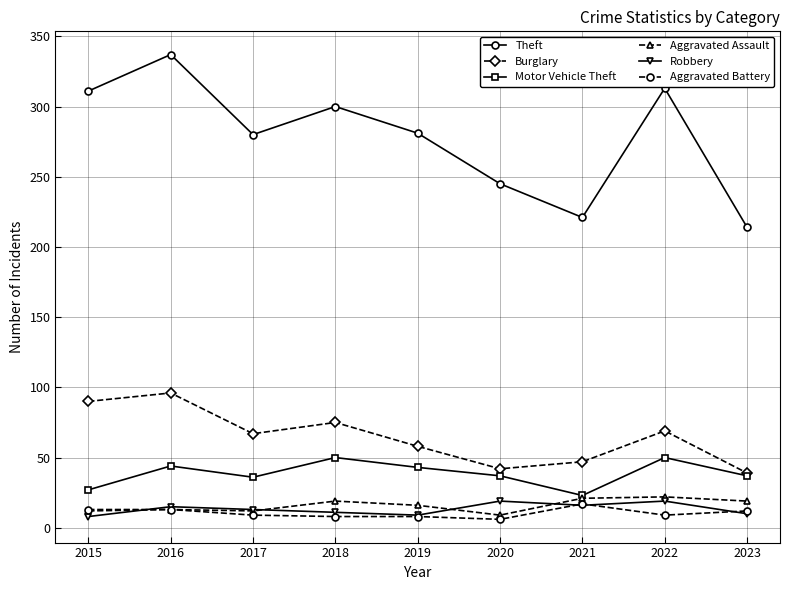

In Aggravated Assault, how many points are lower than both neighbors (excluding endpoints)?

2